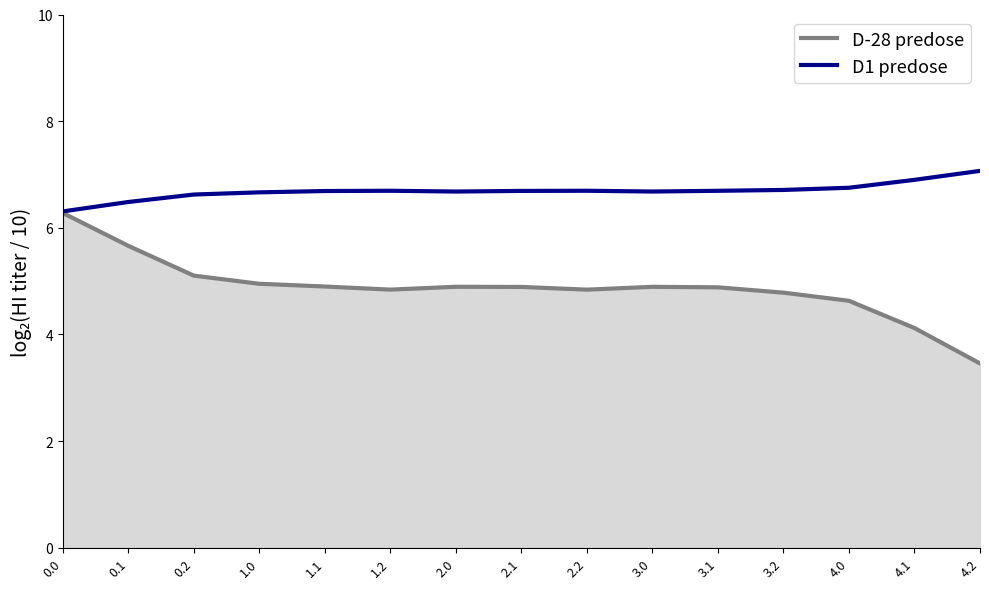

What is the difference between the highest and lowest values at 2.0?

1.8